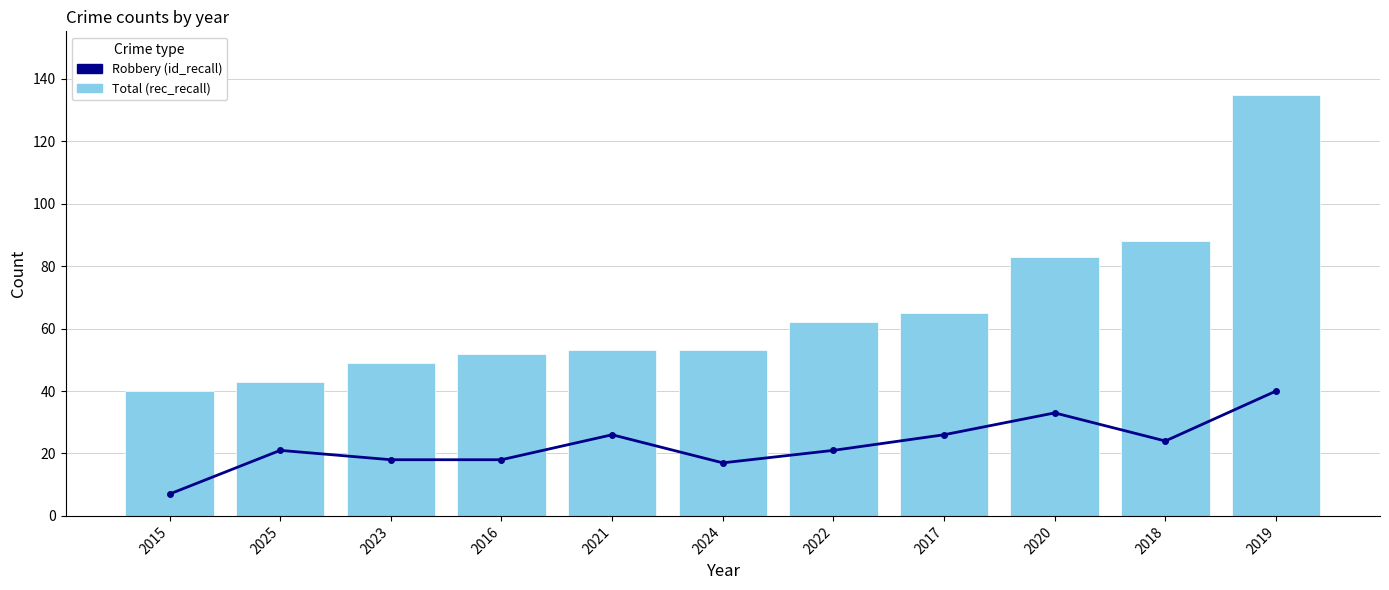

List the series in order of their peak value, highest first.

Total (rec_recall), Robbery (id_recall)